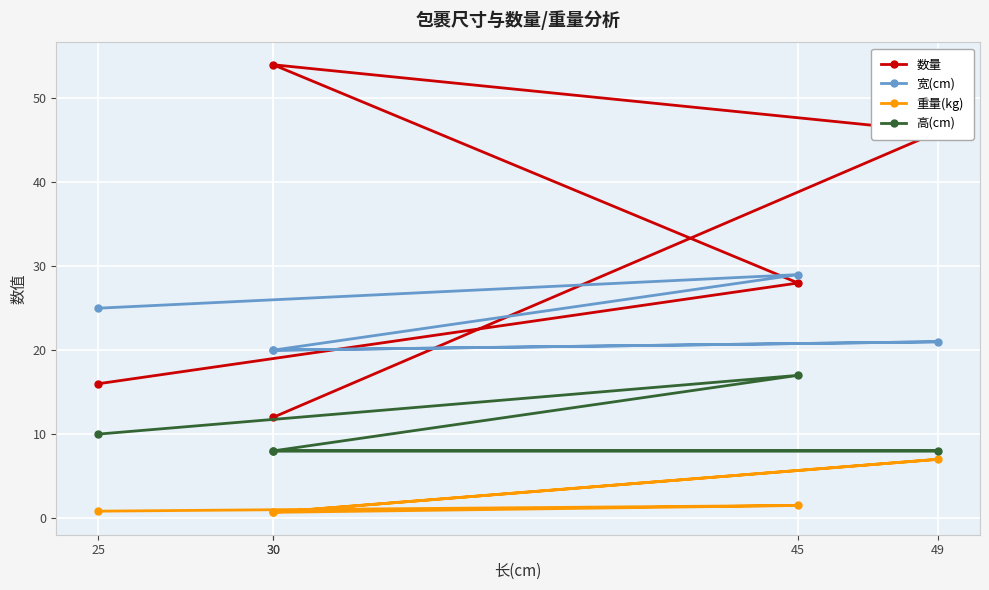

Which series has the largest total across all categories?

数量